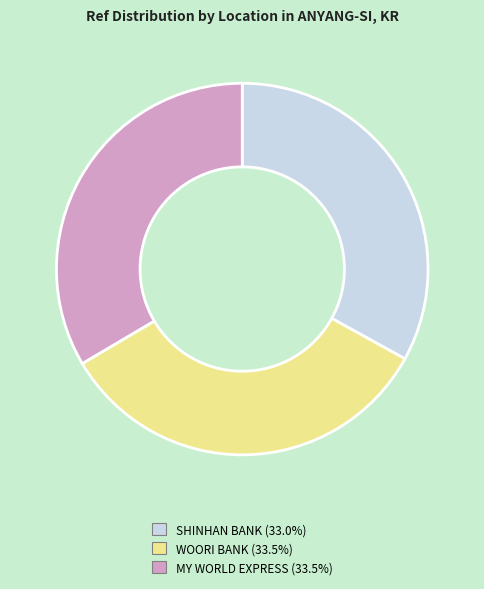

Does any single category account for the majority?

No